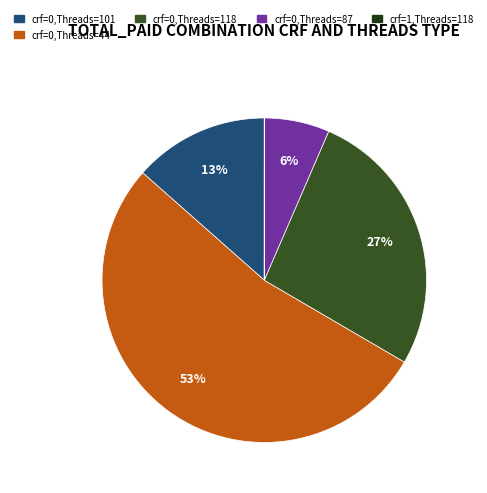

To the nearest percent, what is the average slice percentage?

20%